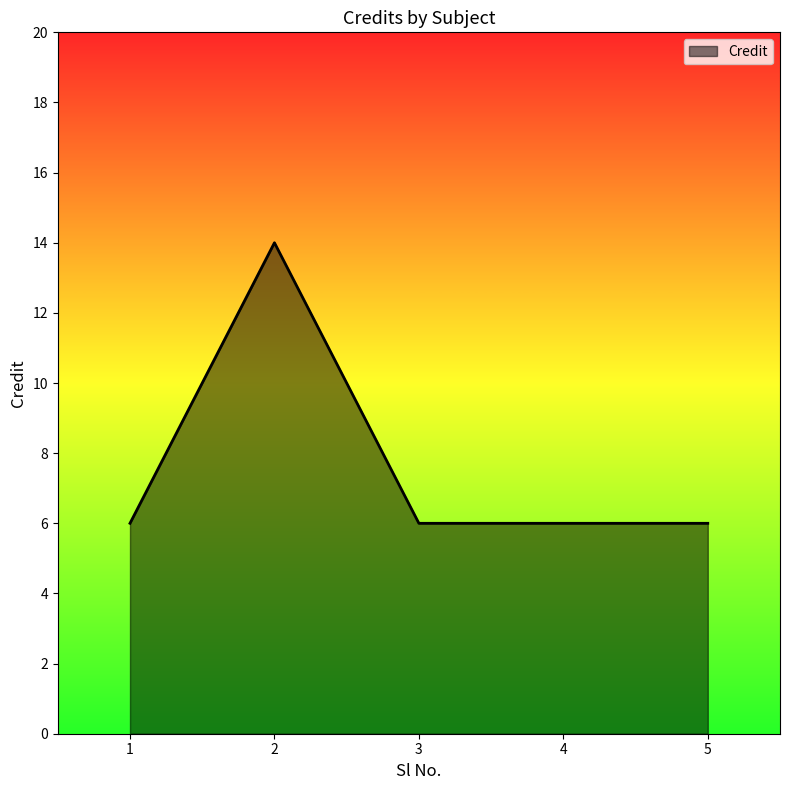

Reading left to right, transcribe all the data shown in this chart.

1=6	2=14	3=6	4=6	5=6